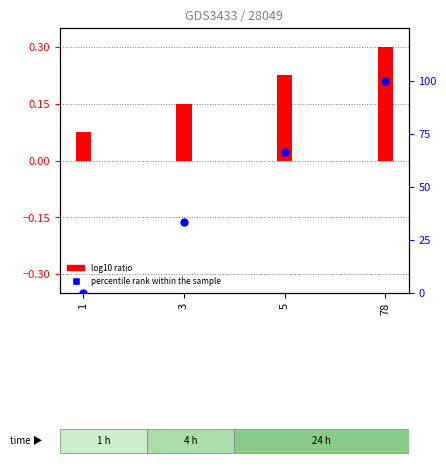

At which category is the sum across all series the highest?

78